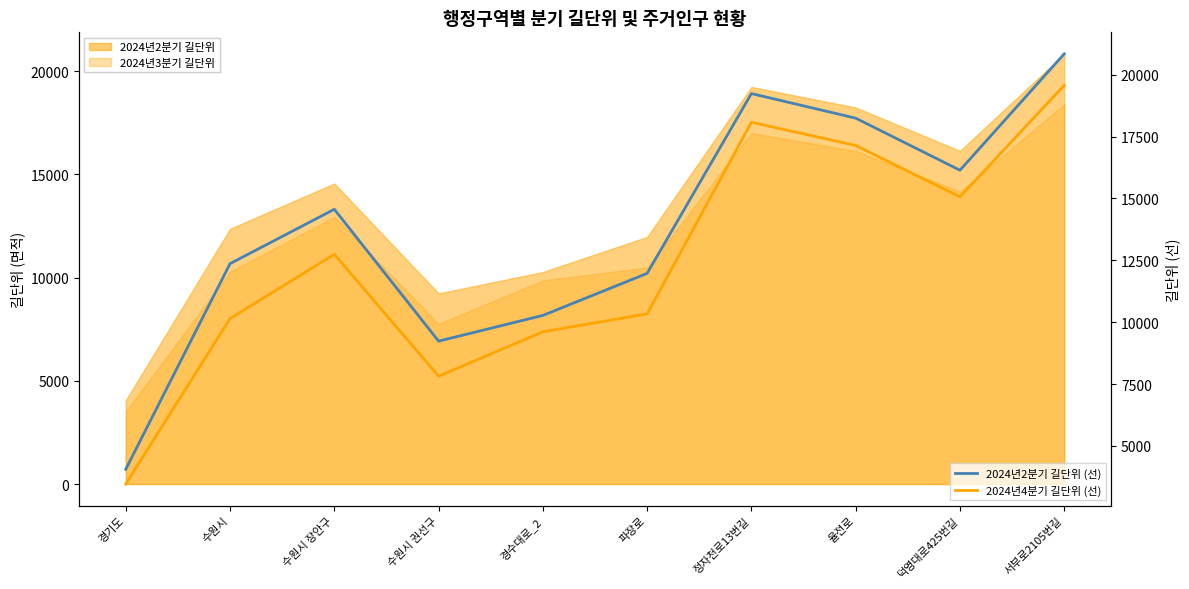

What position from the right is 수원시?

9